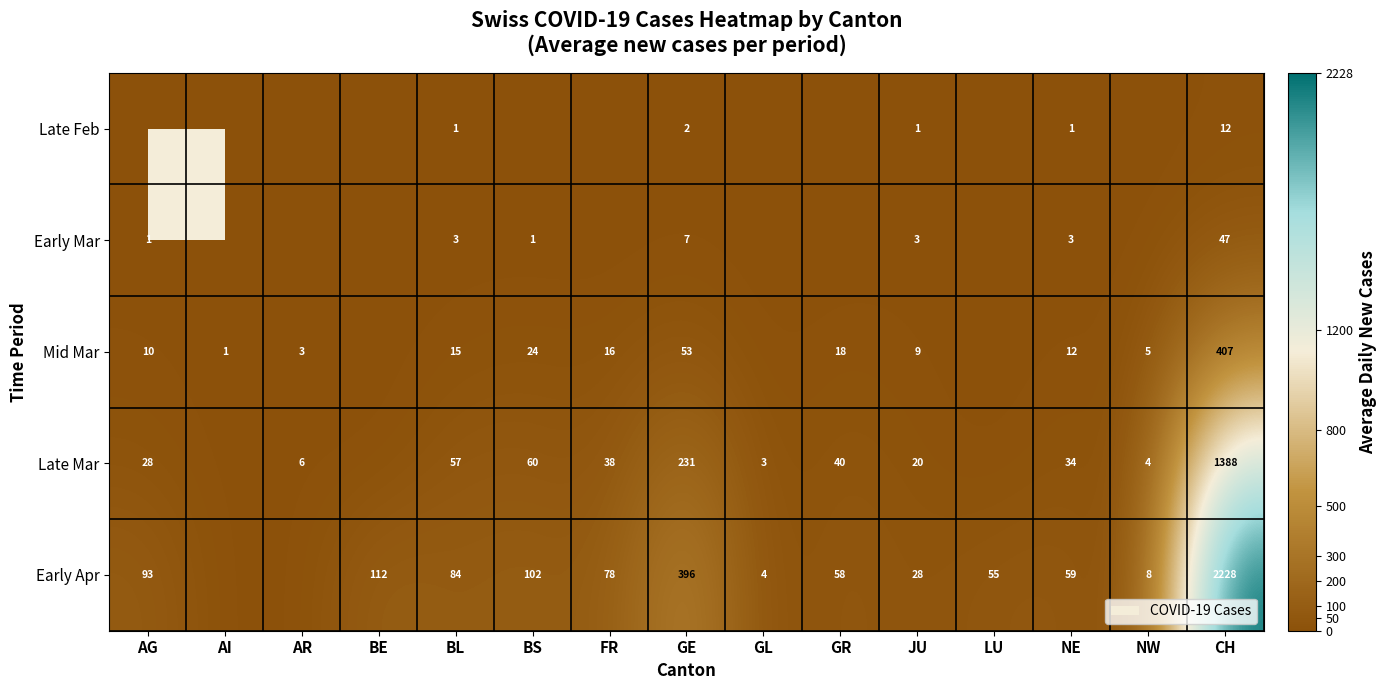

Rank the series at CH from lowest to highest value.

Late Feb, Early Mar, Mid Mar, Late Mar, Early Apr